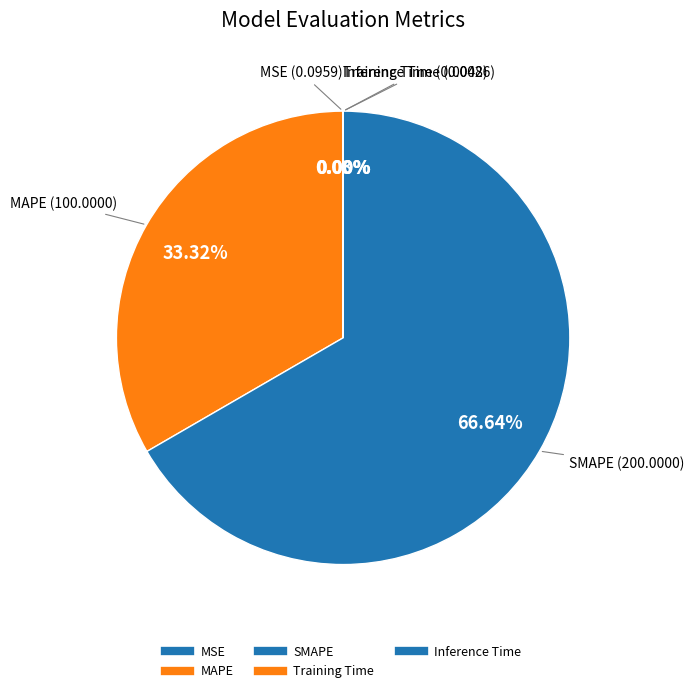

What is the smallest slice in the pie chart?

Inference Time